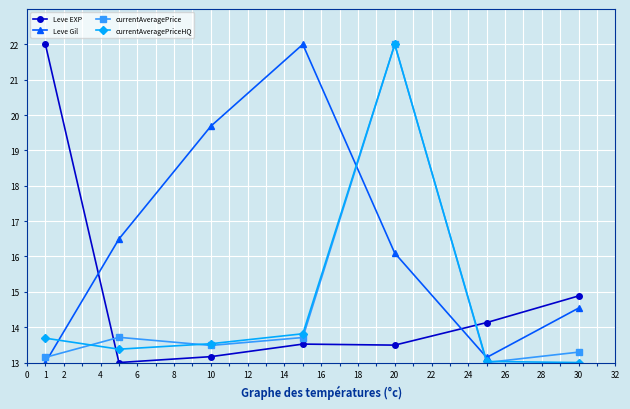

True or false: Leve EXP and Leve Gil intersect in this chart.

True